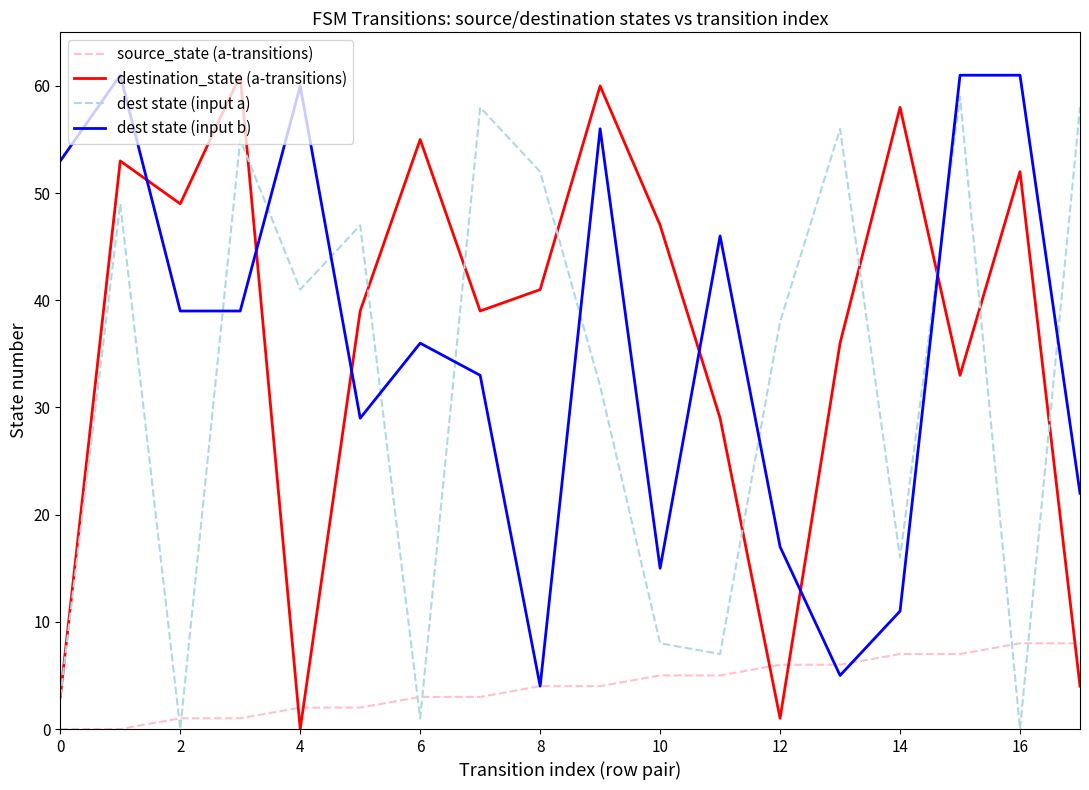

How many distinct data groups are displayed?

4